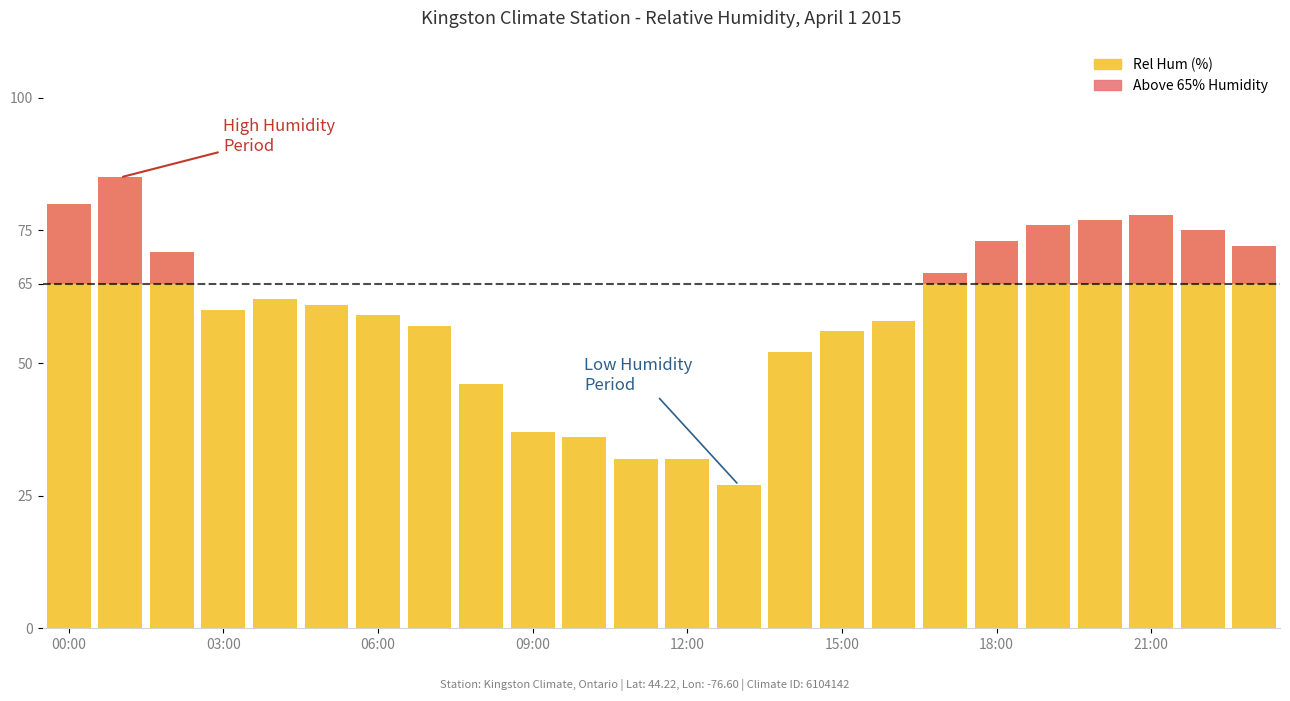

What is the minimum value for Rel Hum (%)?

27